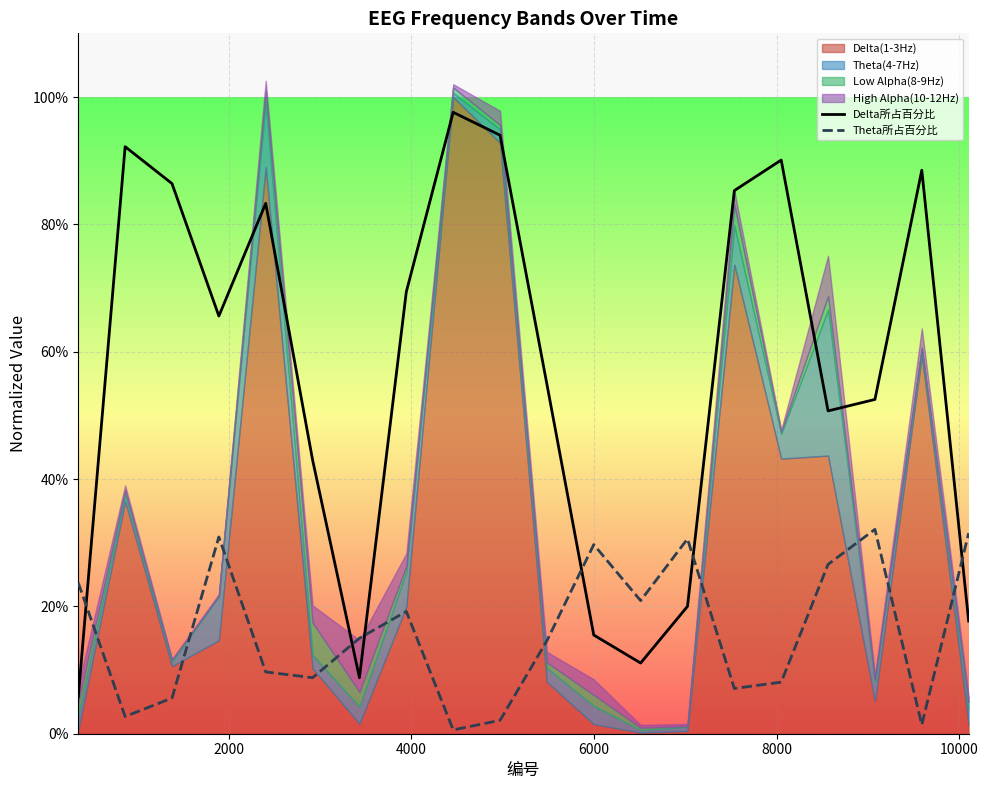

What is the difference between the maximum and second lowest values in the Theta所占百分比 series?

0.3